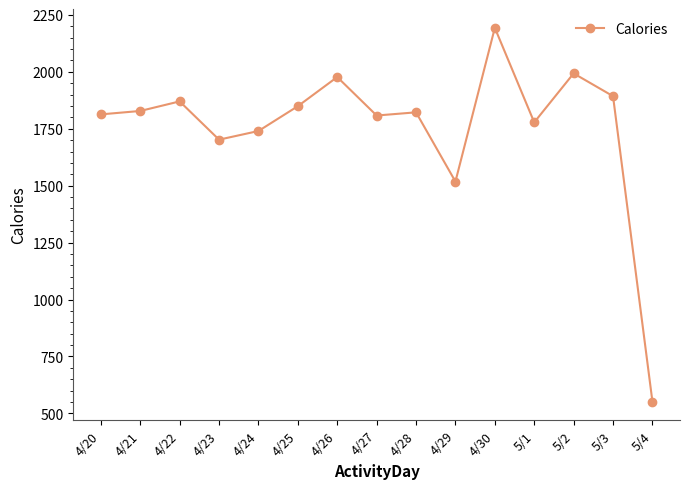

Between 5/1 and 5/2, which is larger?

5/2